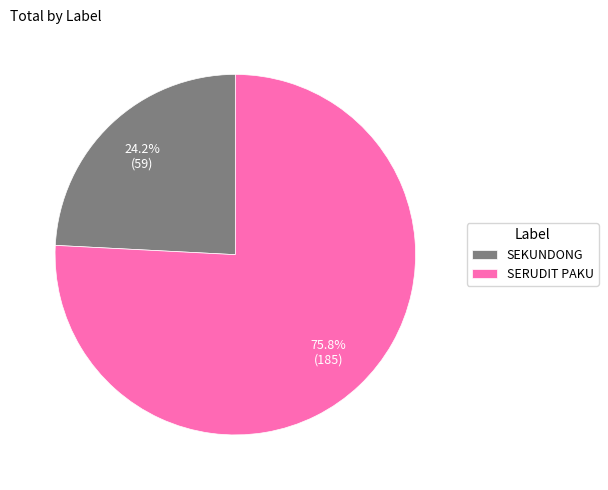

True or false: SEKUNDONG accounts for 24% of the total.

True